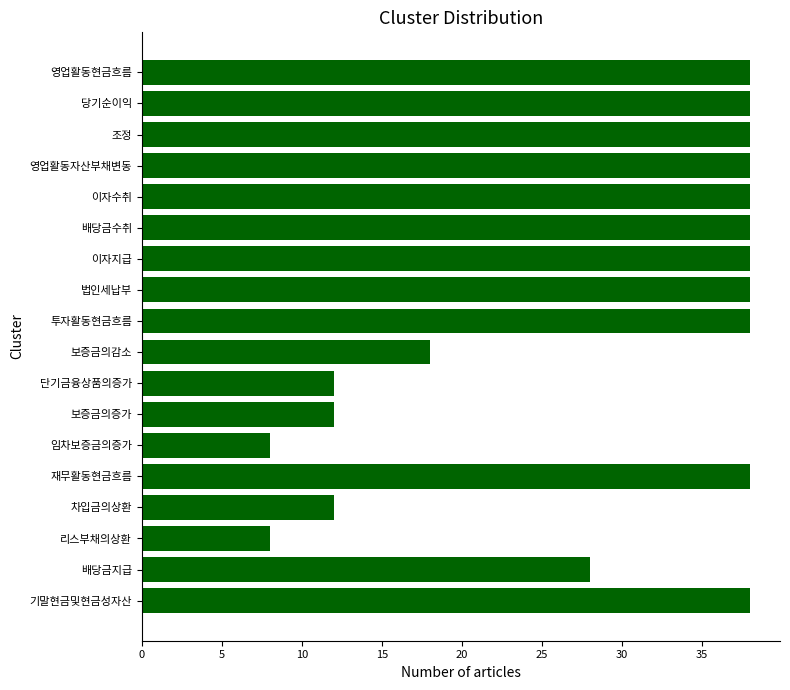

Are the bars horizontal?

Yes